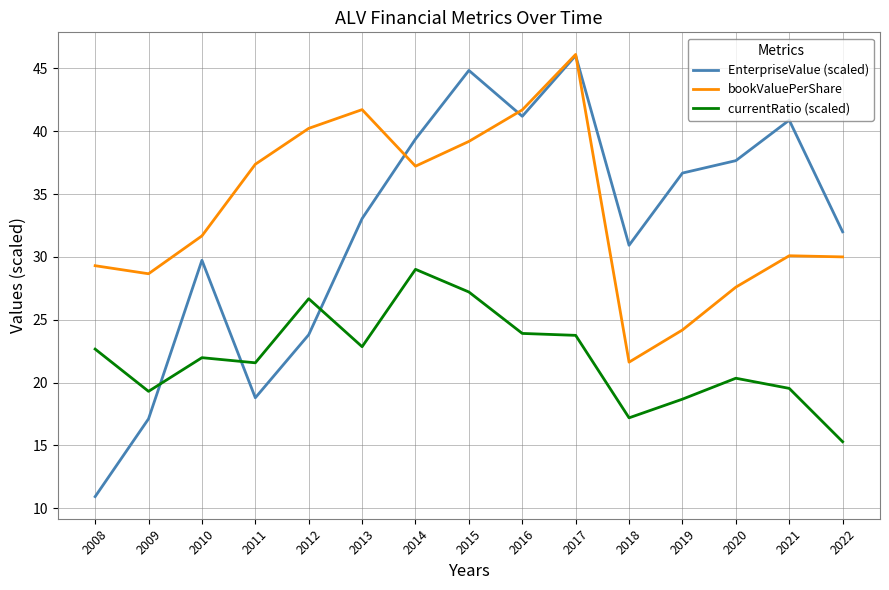

True or false: currentRatio (scaled) and bookValuePerShare cross at least once.

False